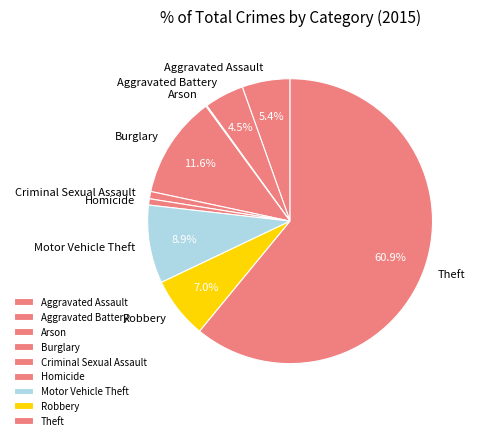

Is there a majority slice in this chart?

Yes